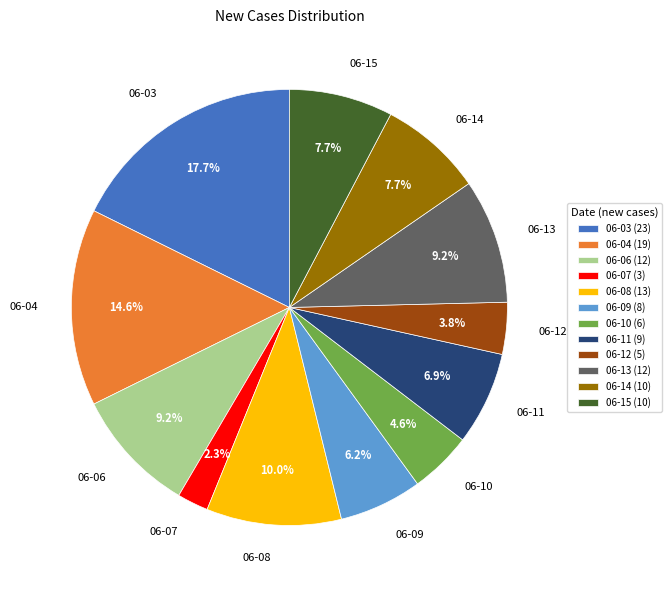

Do 06-15 and 06-08 together represent more than half of the pie?

No